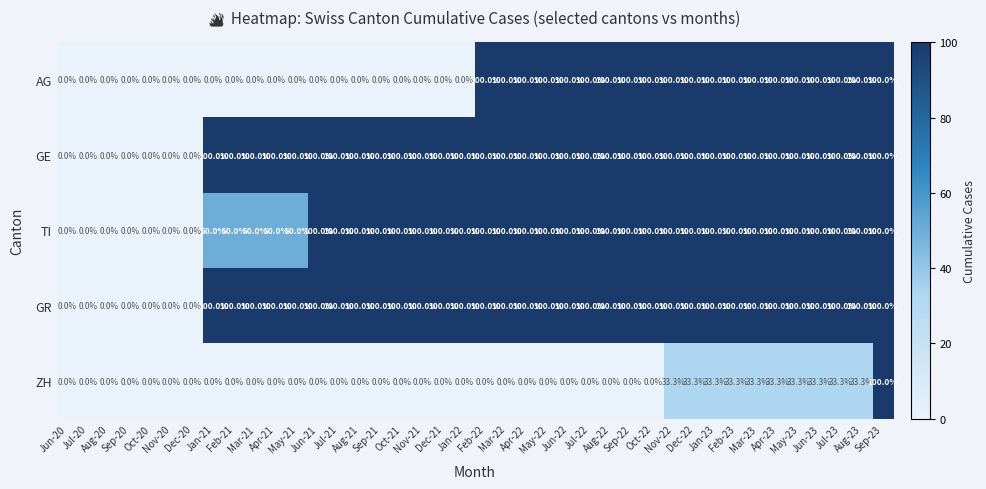

At how many categories does at least one series exceed 26?

33